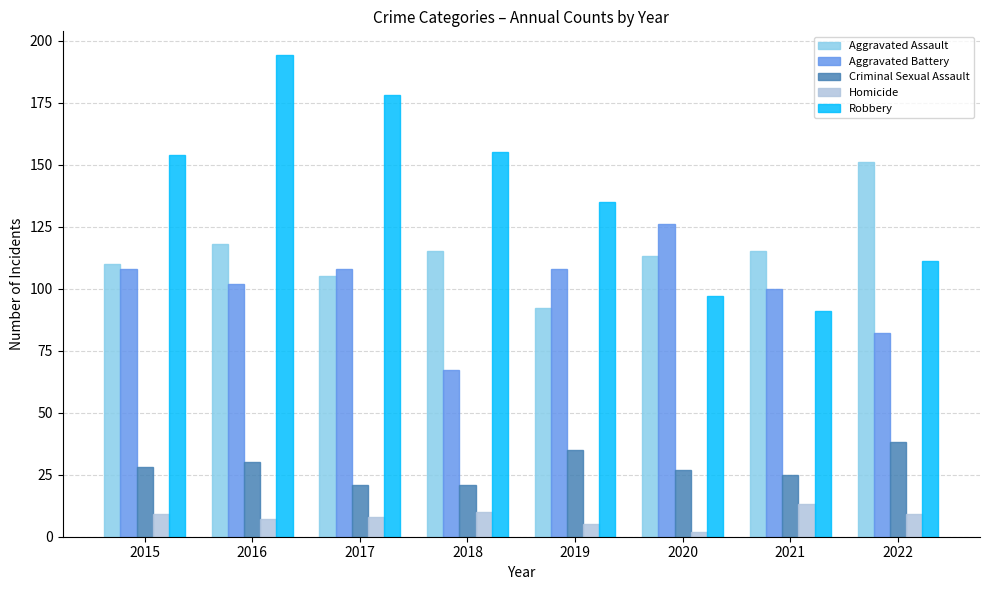

Rank the series by their maximum value, from highest to lowest.

Robbery, Aggravated Assault, Aggravated Battery, Criminal Sexual Assault, Homicide